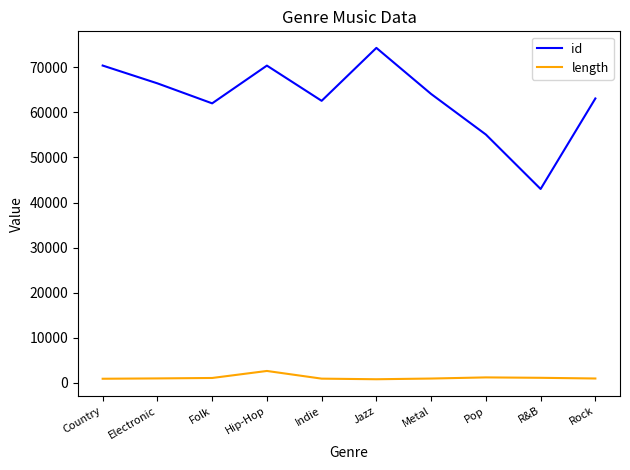

What are all the series names shown in the legend?

id, length